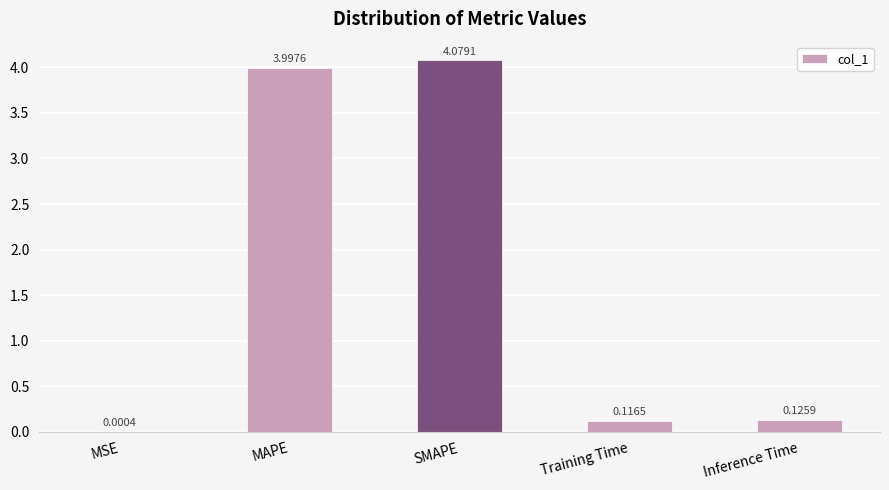

What is the sum of all values?

8.3